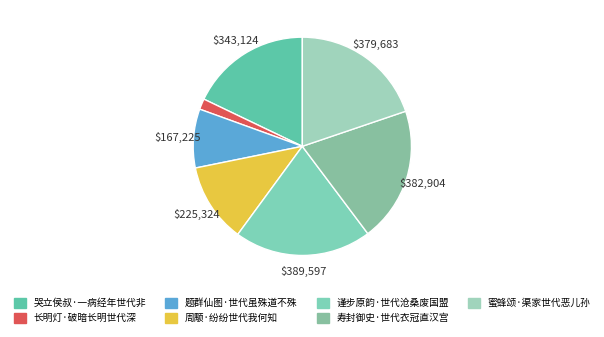

What is the ratio of the value at 哭立侯叔·一病经年世代非 to the value at 题群仙图·世代虽殊道不殊?

2.1